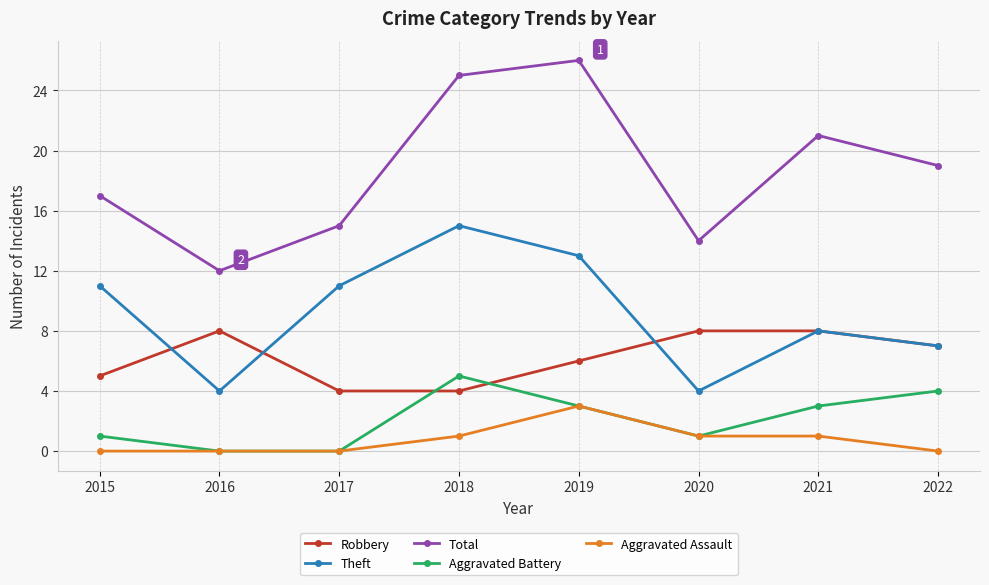

Reading left to right, what are all the values shown in this chart?

Robbery: 5	8	4	4	6	8	8	7
Theft: 11	4	11	15	13	4	8	7
Total: 17	12	15	25	26	14	21	19
Aggravated Battery: 1	0	0	5	3	1	3	4
Aggravated Assault: 0	0	0	1	3	1	1	0